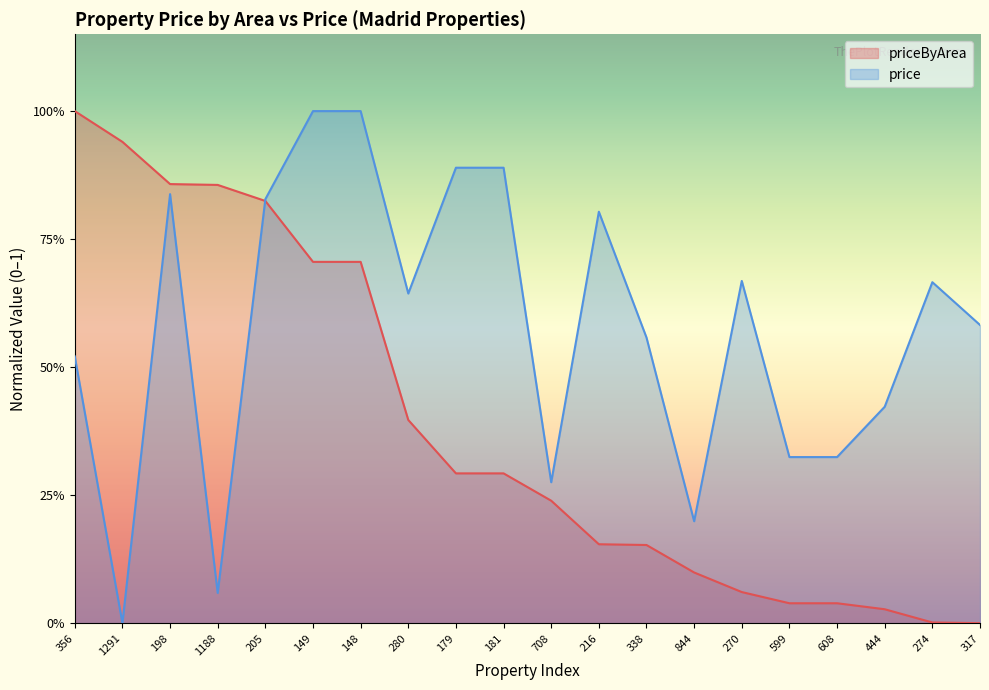

At which category does price reach its first local peak?

198